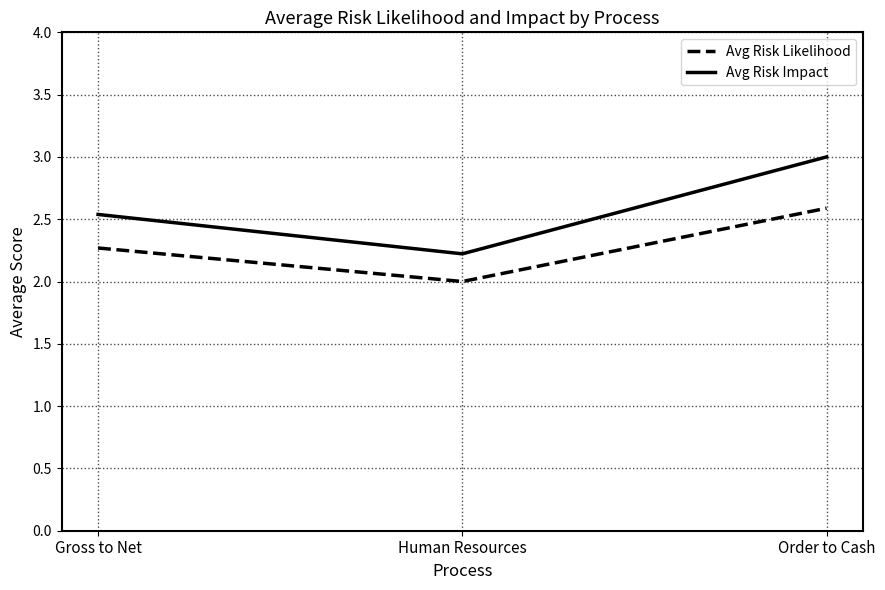

What position from the right is Human Resources?

2